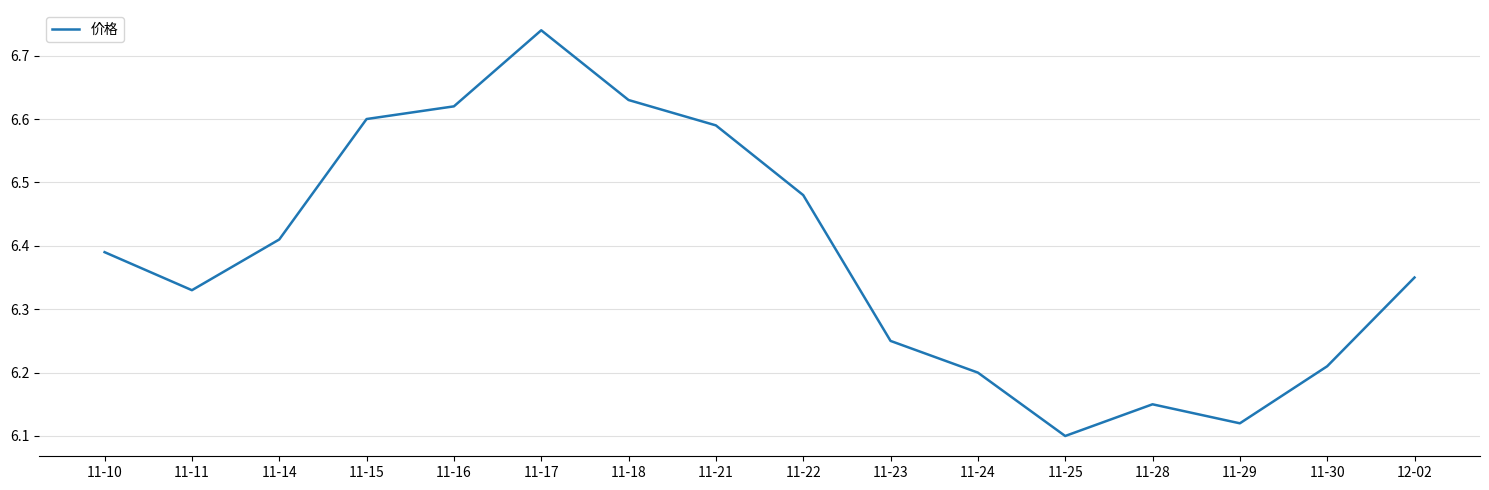

At which category does the chart reach its minimum across all series?

11-25